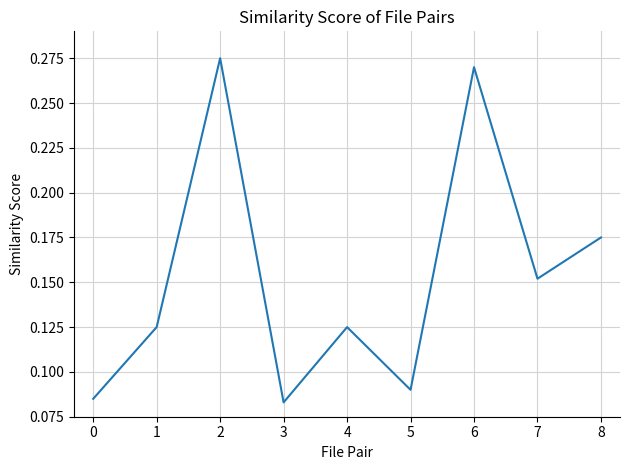

Which has a higher value, 6 or 1?

6